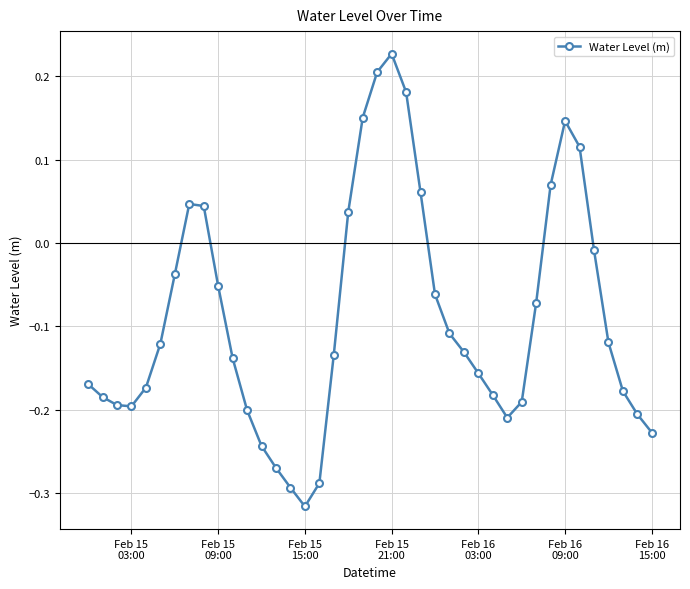

True or false: the data has more than 2 interior local peaks.

True